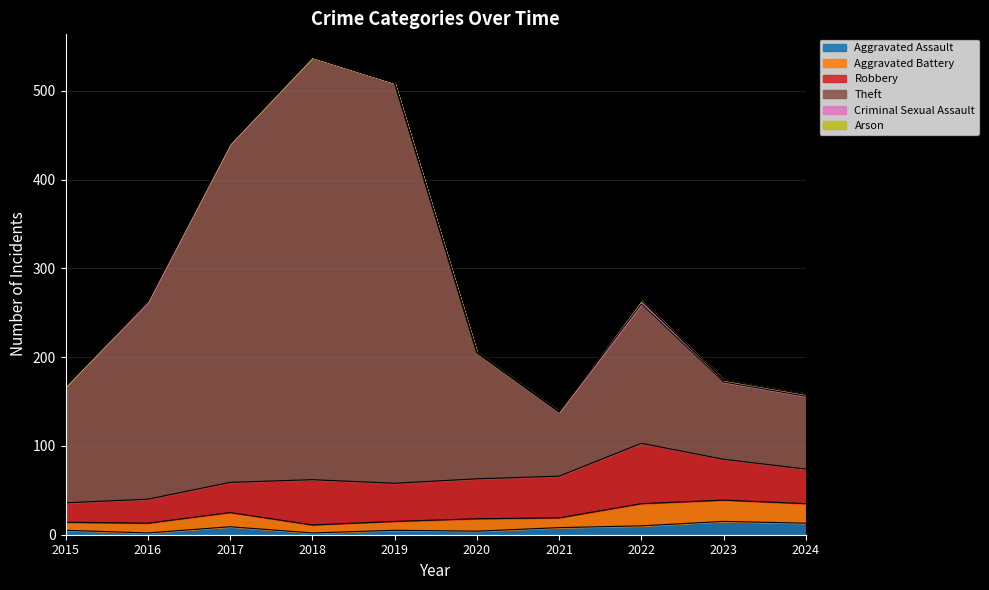

How many data points in Aggravated Assault are above 8?

4